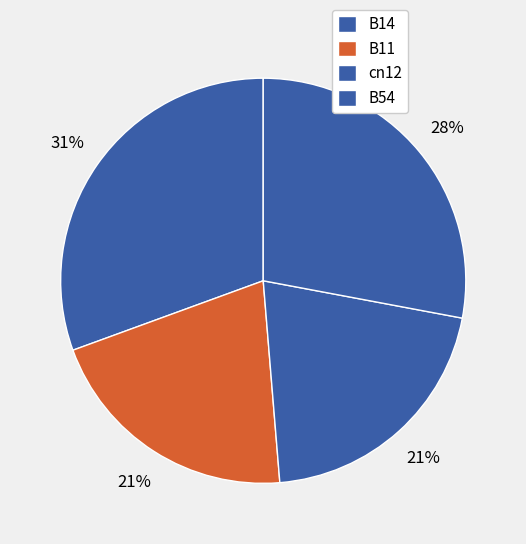

Is it true that B14 is 31% of the pie?

True